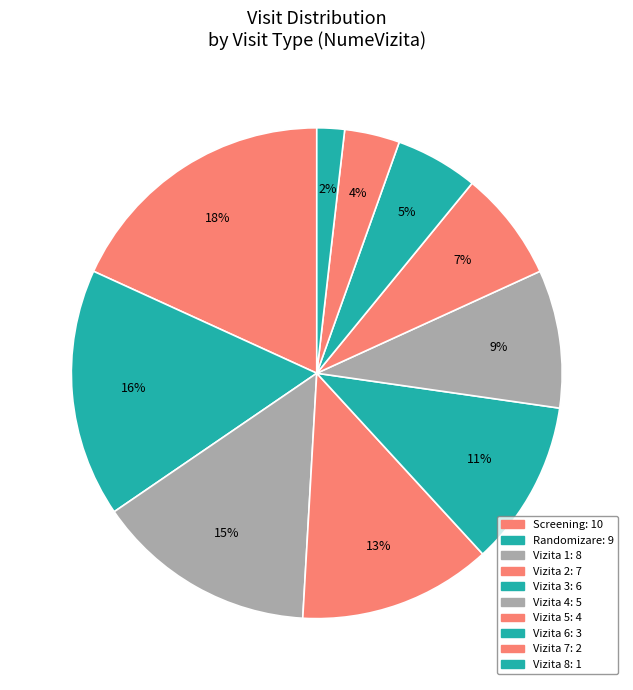

Do Vizita 6 and Vizita 1 together represent more than half of the pie?

No